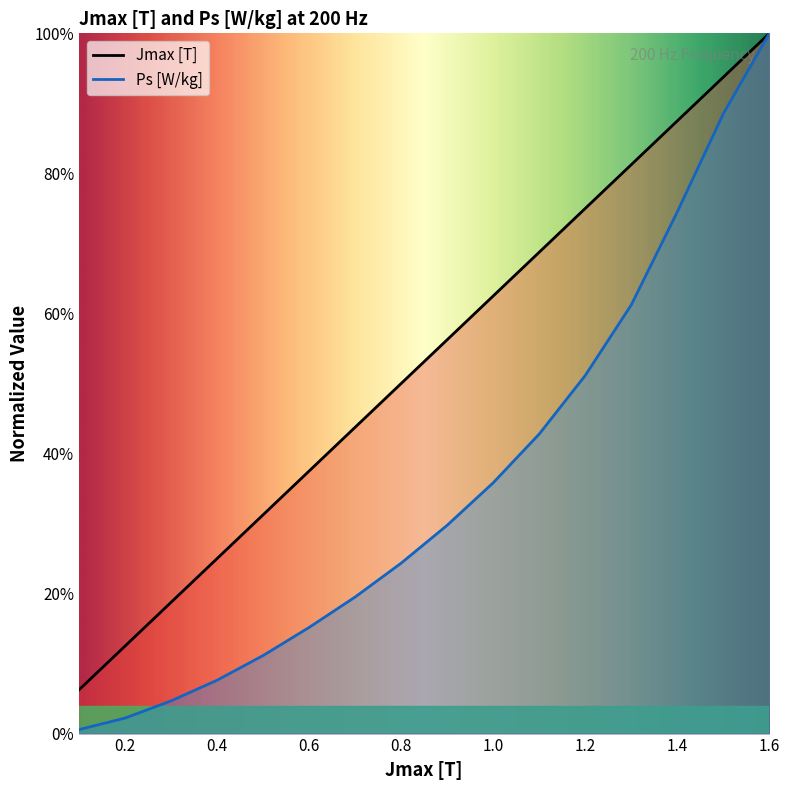

Reading left to right, extract all data points from this chart.

Jmax [T]: 0.1=0.1	0.2=0.1	0.3=0.2	0.4=0.2	0.5=0.3	0.6=0.4	0.7=0.4	0.8=0.5	0.9=0.6	1.0=0.6	1.1=0.7	1.2=0.7	1.3=0.8	1.4=0.9	1.5=0.9	1.6=1.0
Ps [W/kg]: 0.1=0.0	0.2=0.0	0.3=0.0	0.4=0.1	0.5=0.1	0.6=0.2	0.7=0.2	0.8=0.2	0.9=0.3	1.0=0.4	1.1=0.4	1.2=0.5	1.3=0.6	1.4=0.7	1.5=0.9	1.6=1.0